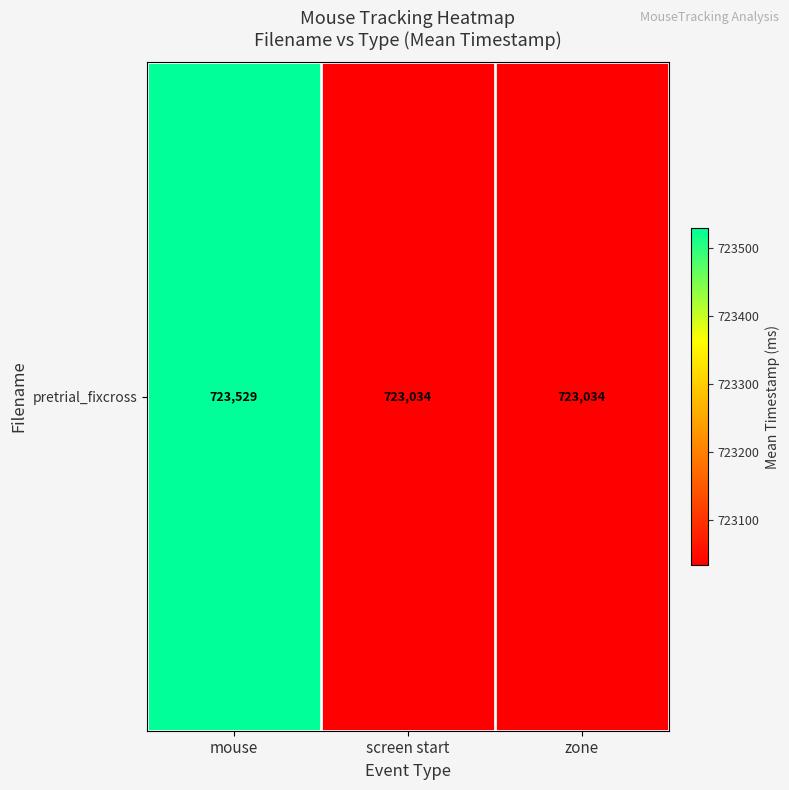

Which label corresponds to the largest value in the chart?

mouse